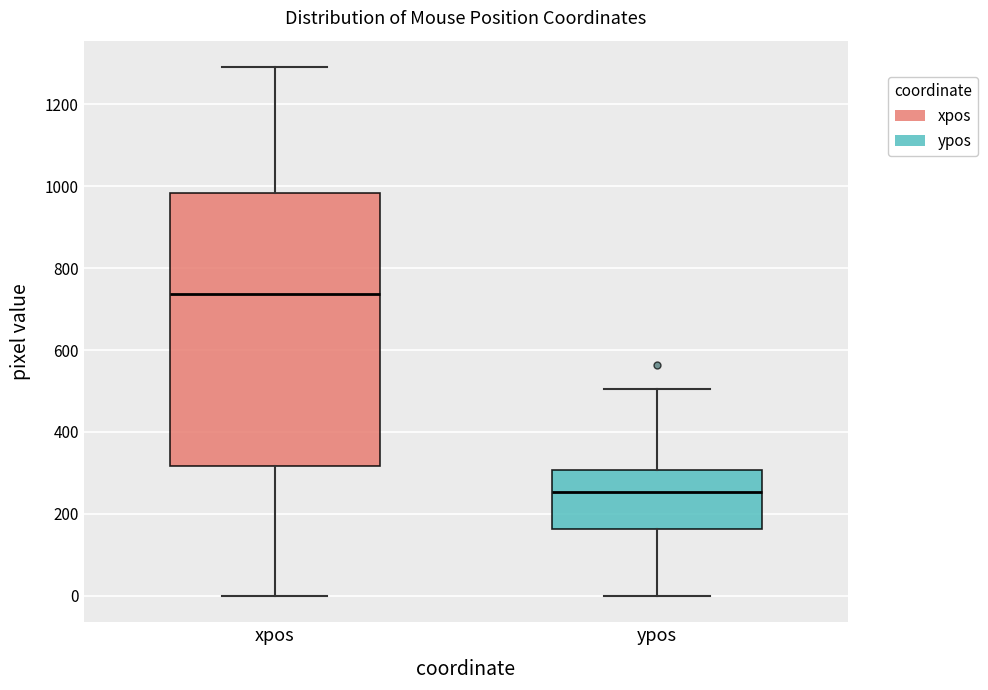

Which box has the highest median line?

xpos